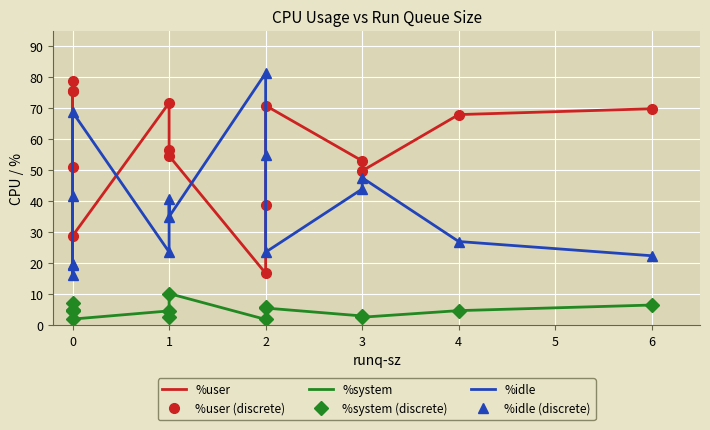

How many lines are shown in the chart?

6